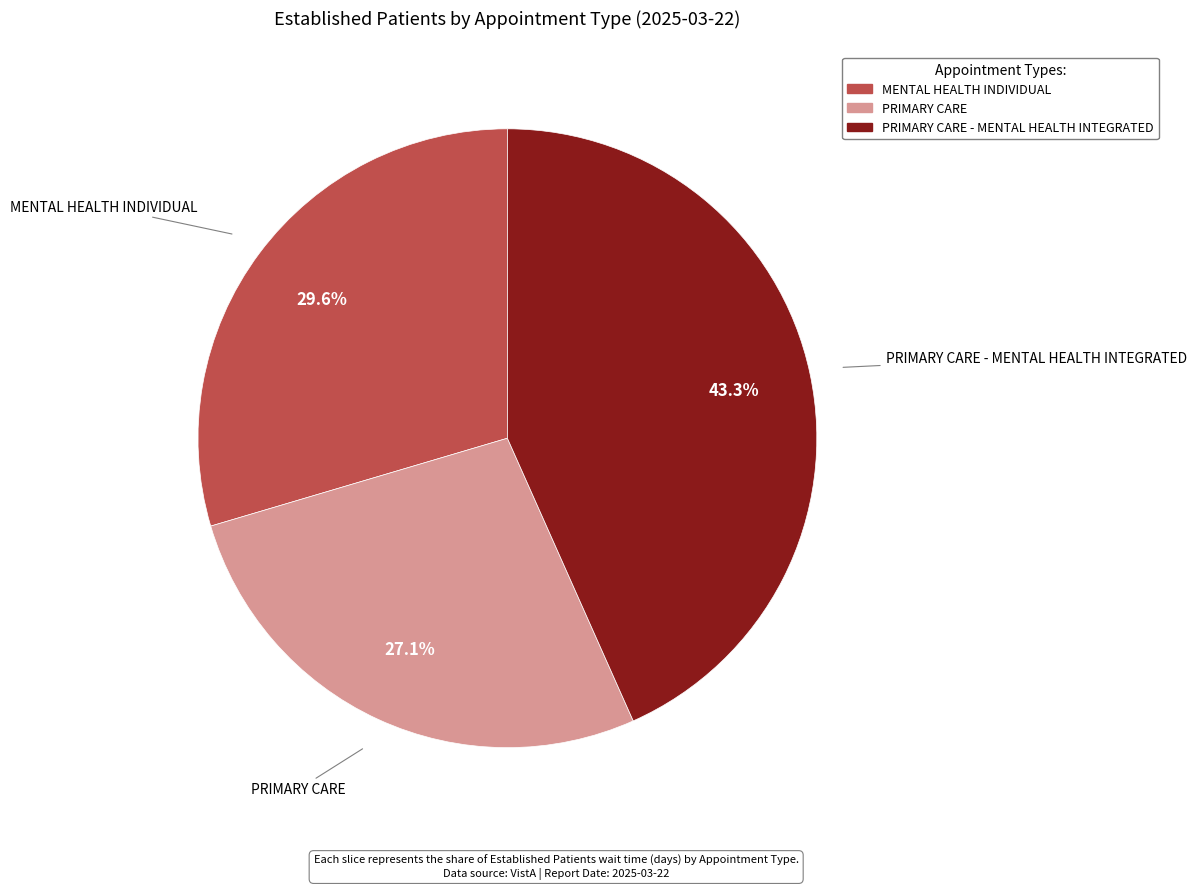

Count the number of slices in the pie.

3